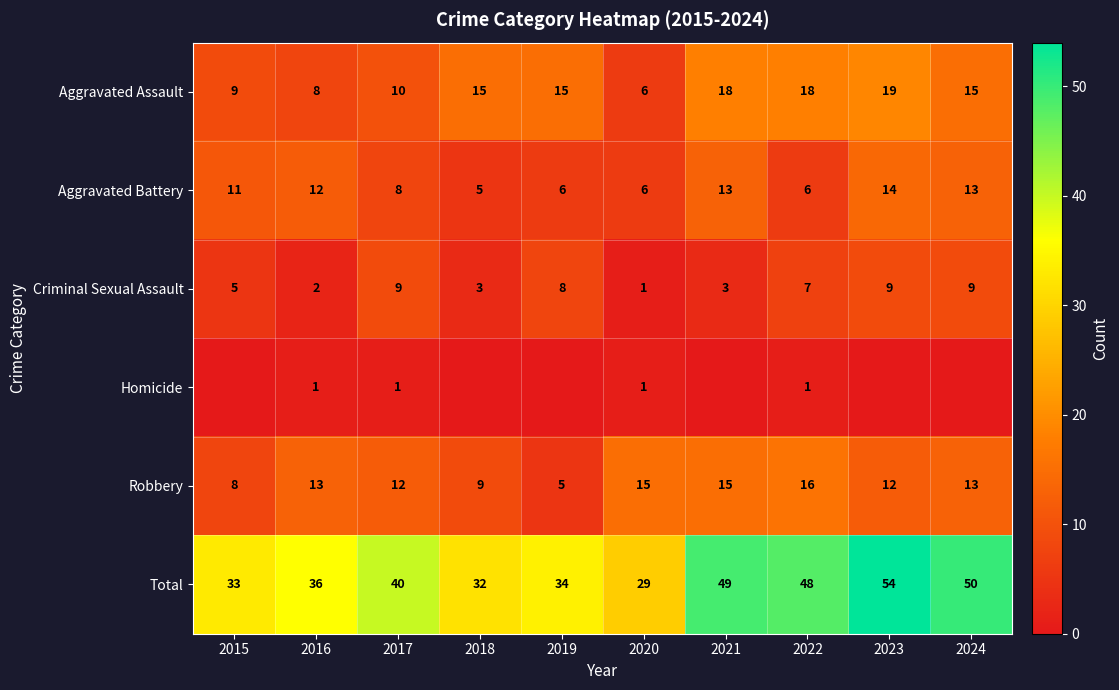

How many data points in Aggravated Battery are less than 11?

5